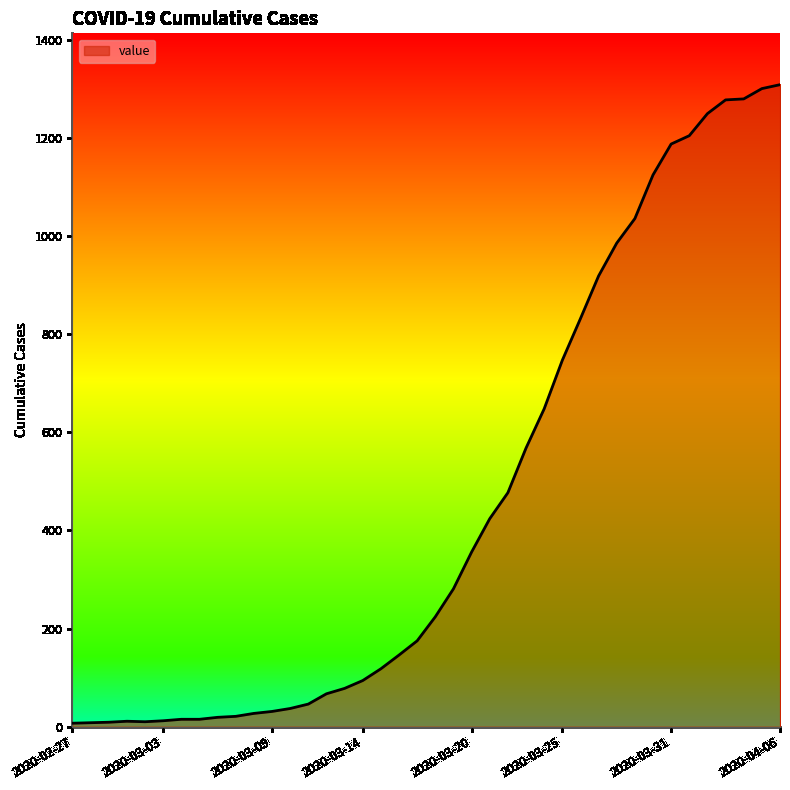

How many values are below 224?

20